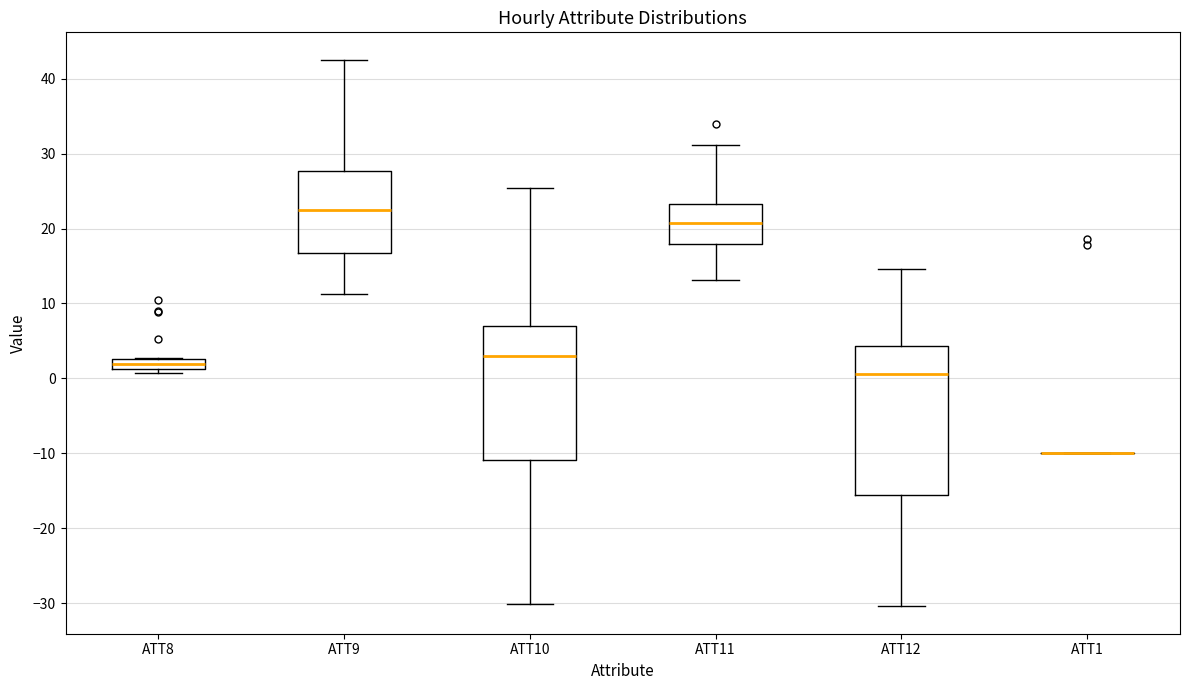

Which box is the tallest, from its lower edge to its upper edge?

ATT12